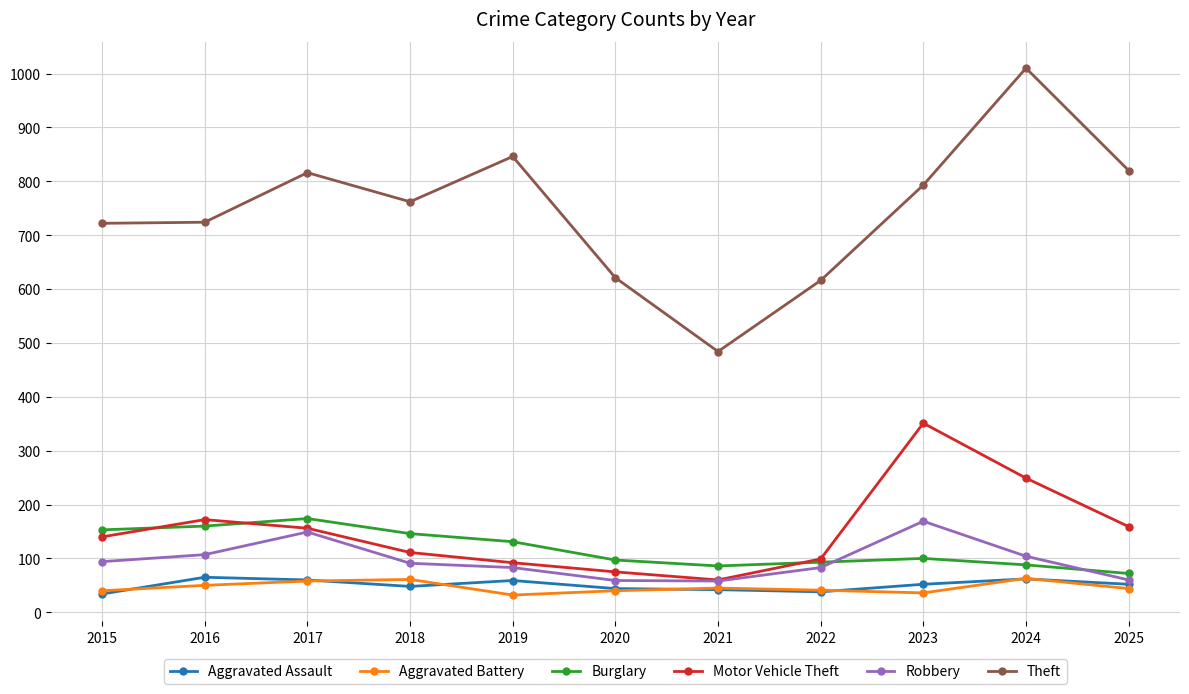

In Theft, how many points are higher than both neighbors (excluding endpoints)?

3